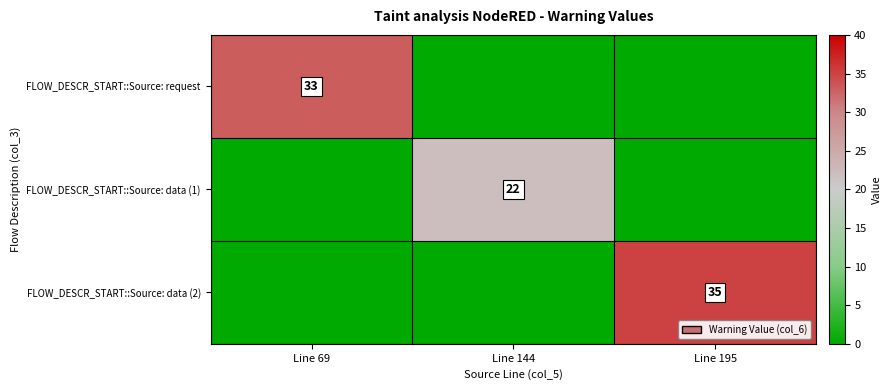

The value of FLOW_DESCR_START::Source: request at Line 69 is 55. True or false?

False